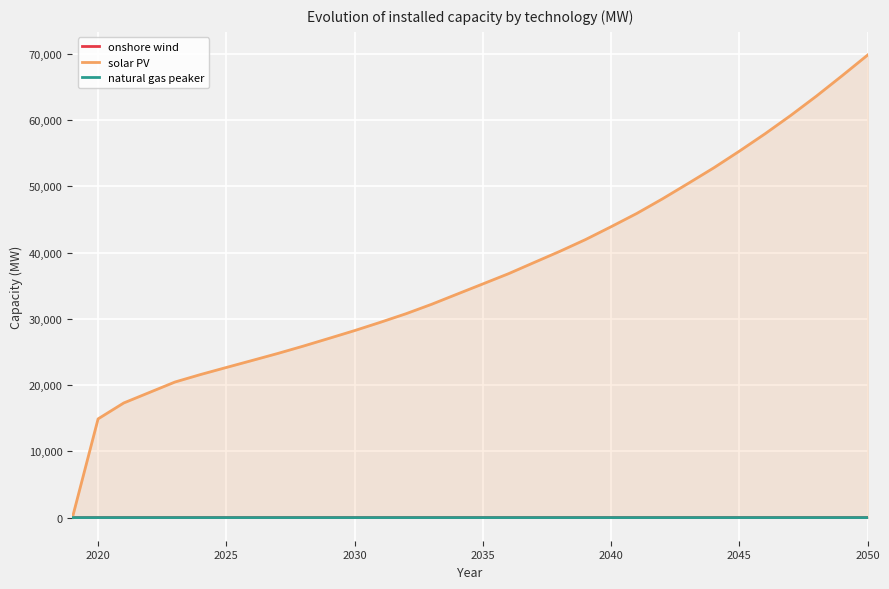

What is the highest value of the solar PV series?

69807.1